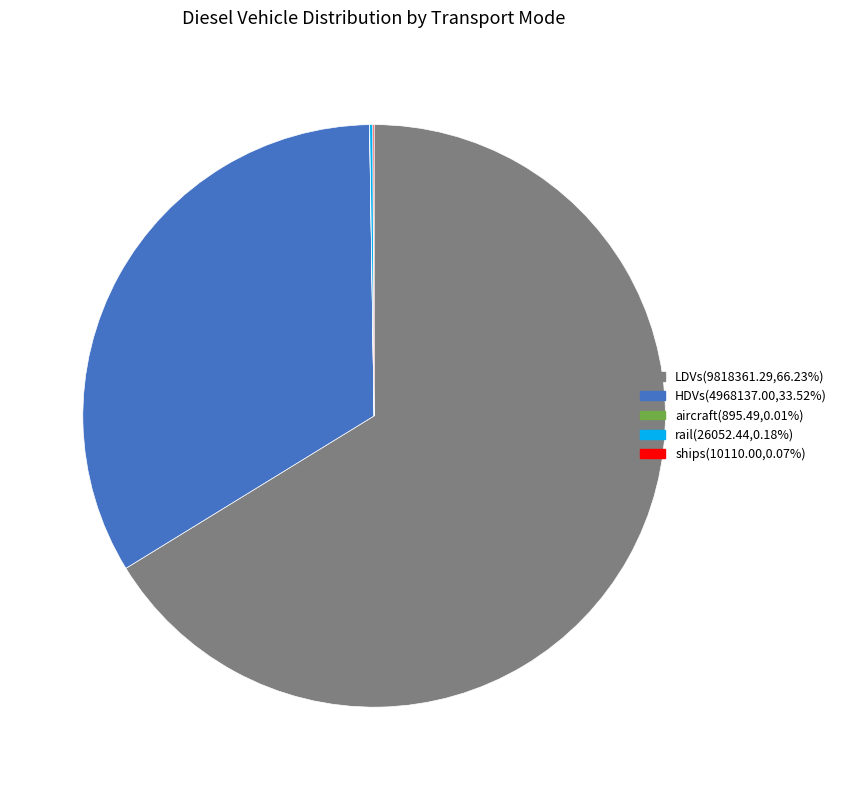

Is the sum of HDVs and LDVs greater than half?

Yes